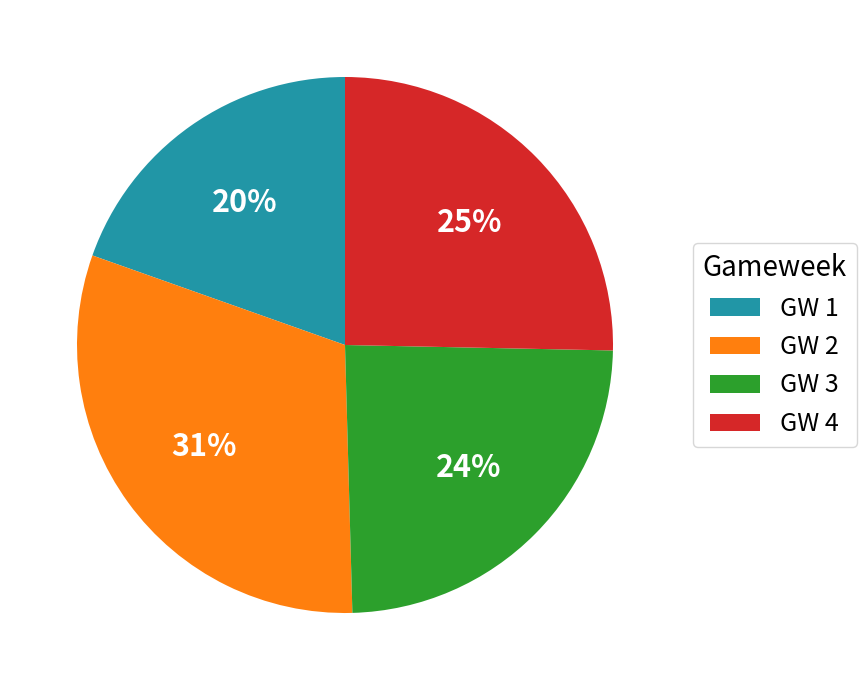

What percentage is the GW 2 slice, to the nearest percent?

31%